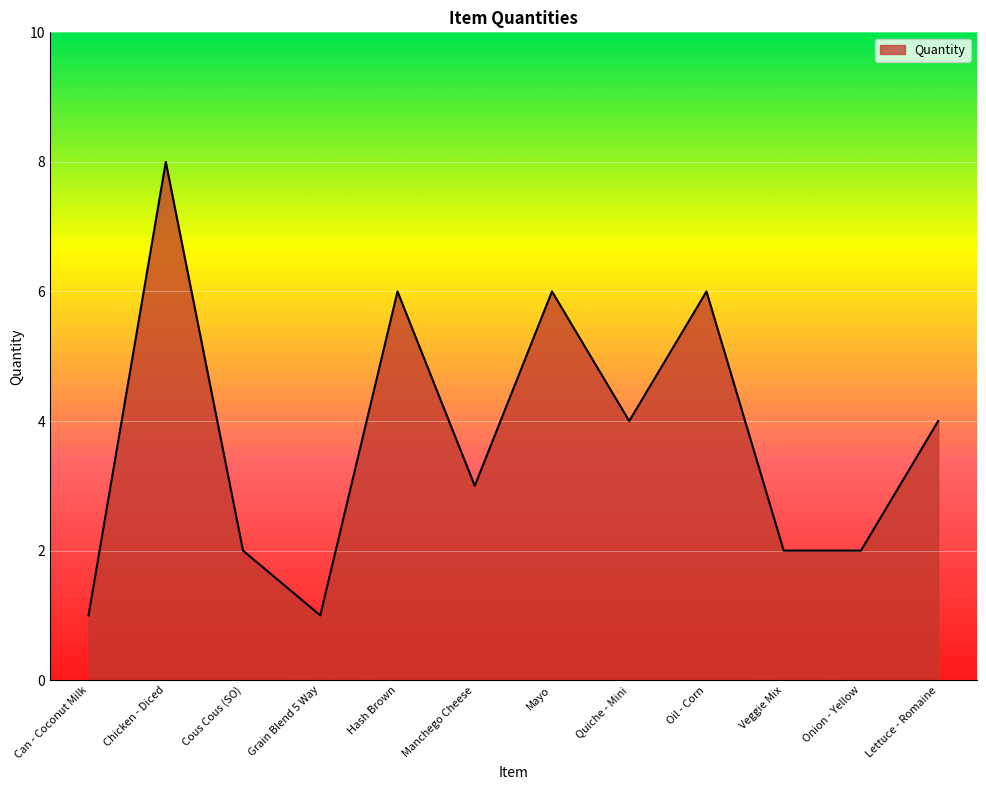

What is the greatest value displayed?

8